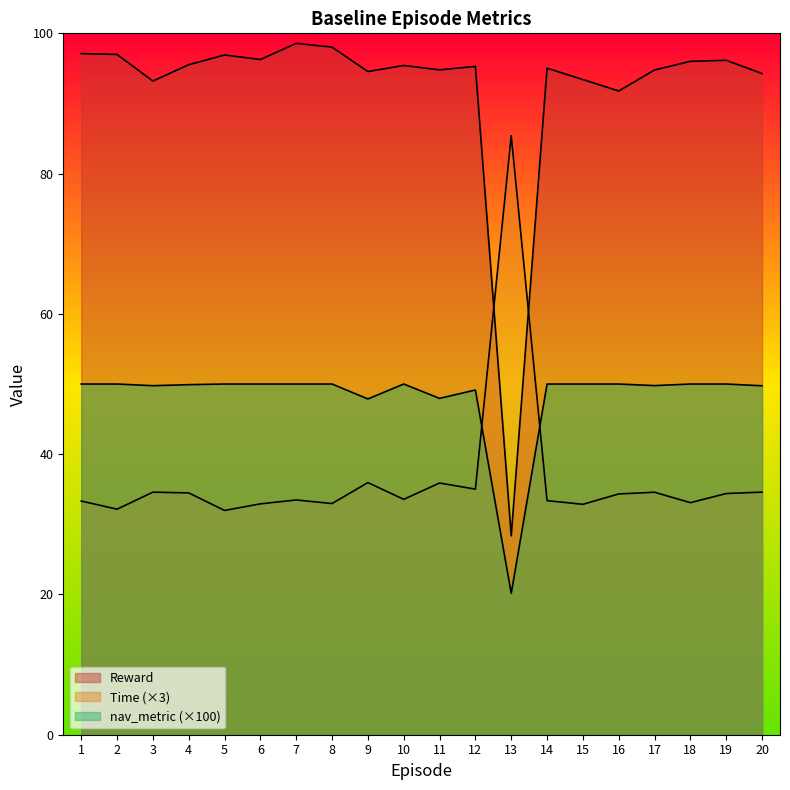

Which has a higher value, 9 or 4?

4